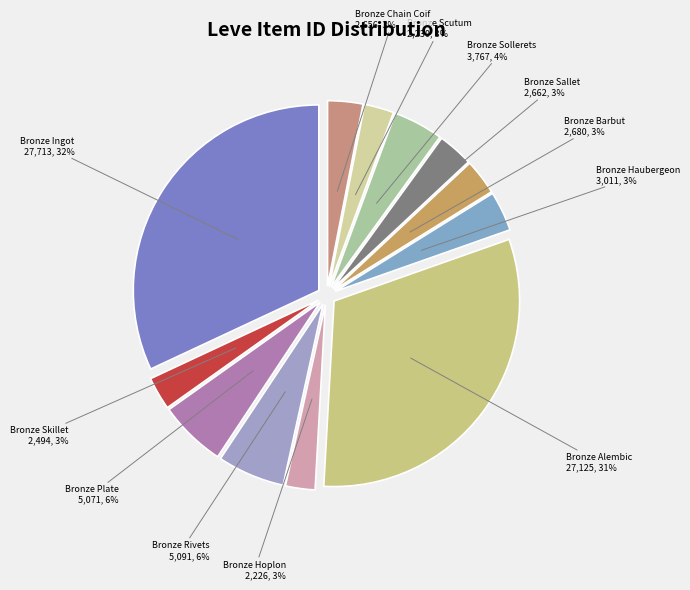

To the nearest percent, what percentage of the pie is Bronze Sollerets?

4%